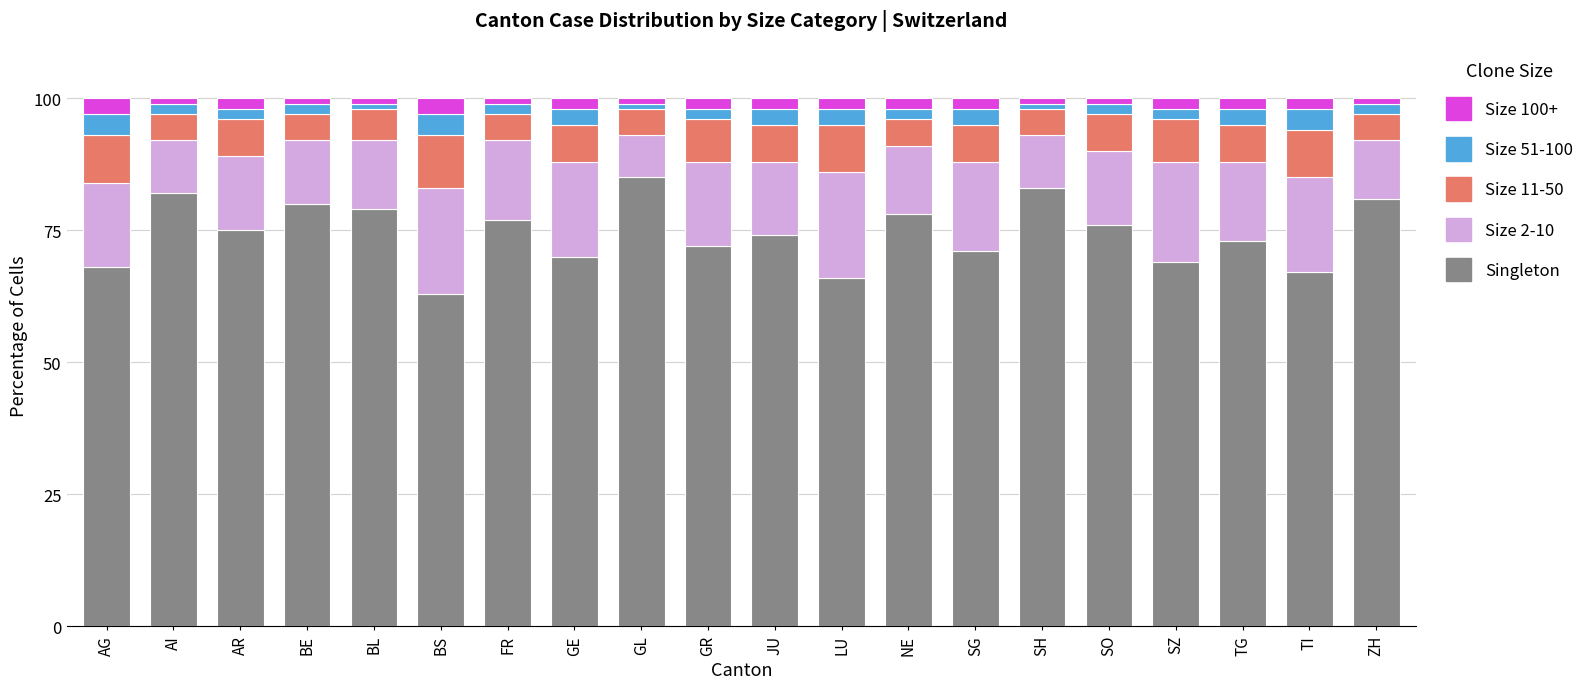

Does the chart contain stacked bars?

Yes